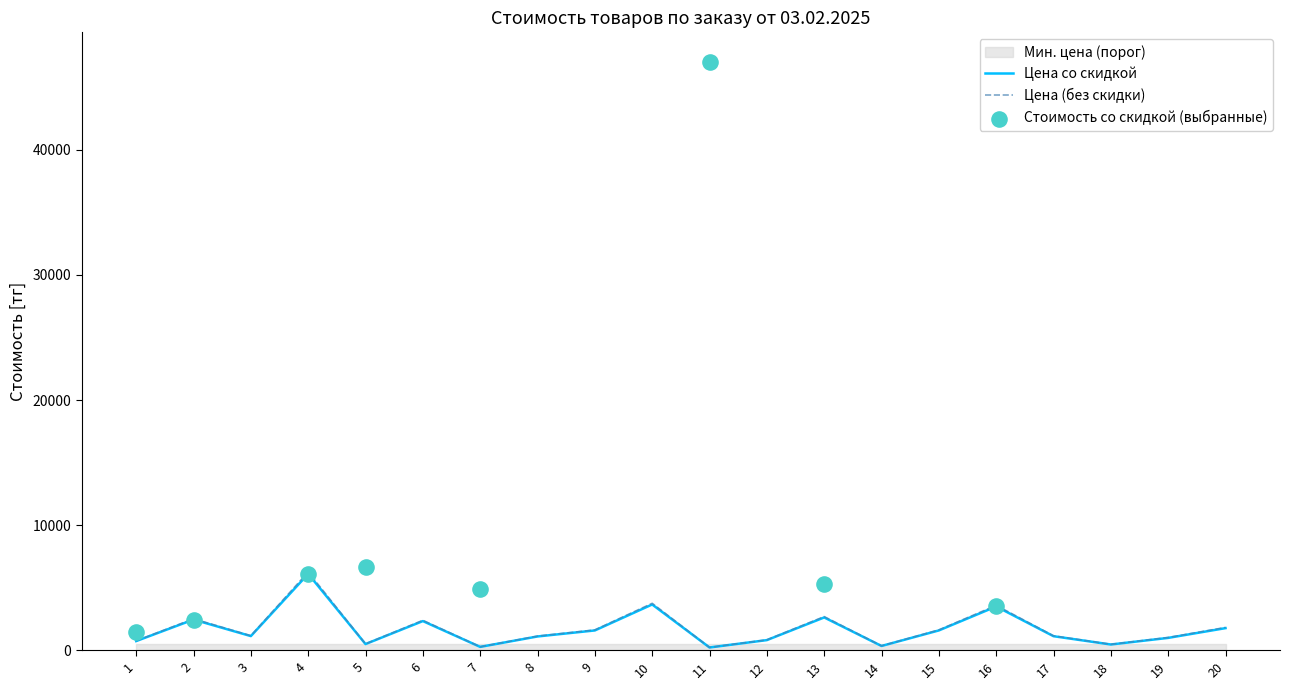

At how many categories does at least one series exceed 1555?

9